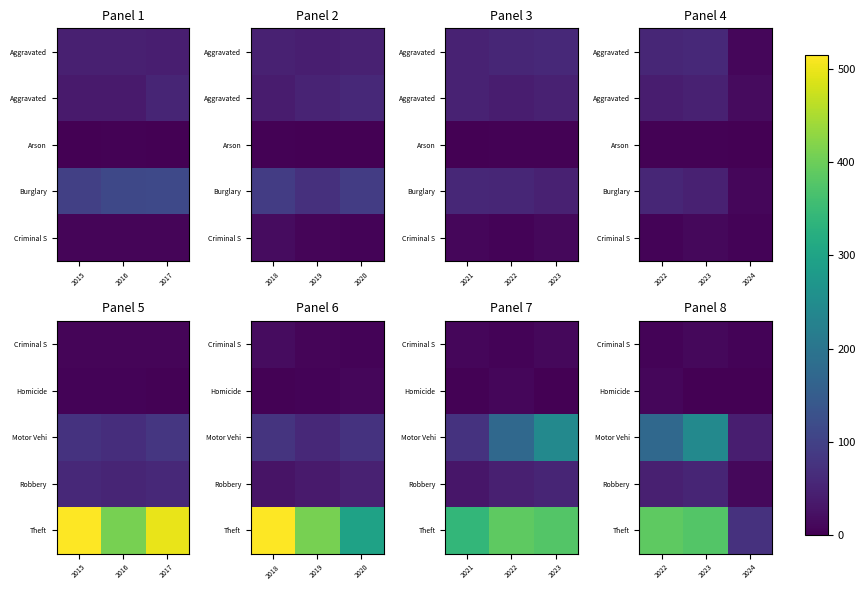

Rank the categories by Criminal S value from highest to lowest.

2023, 2022, 2024